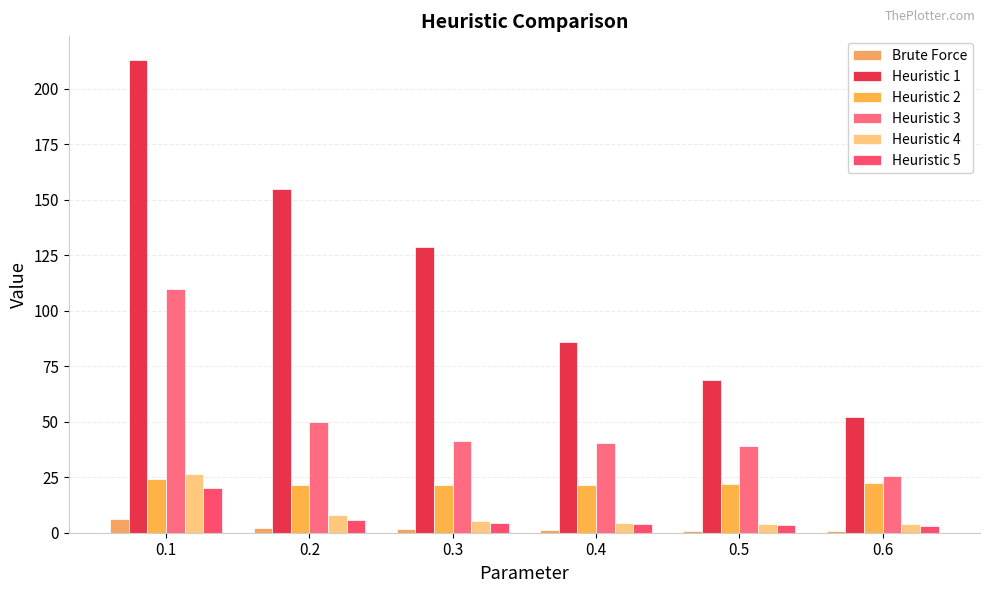

Which series changed the most between 0.3 and 0.6?

Heuristic 1